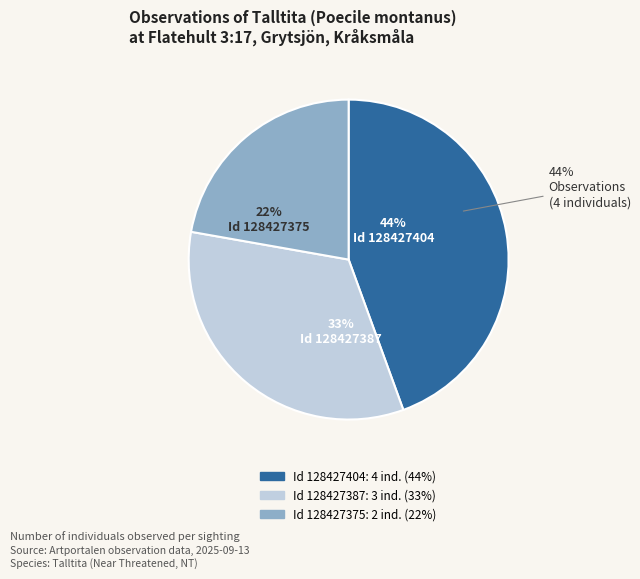

Does 128427375 account for over 50% of the chart?

No